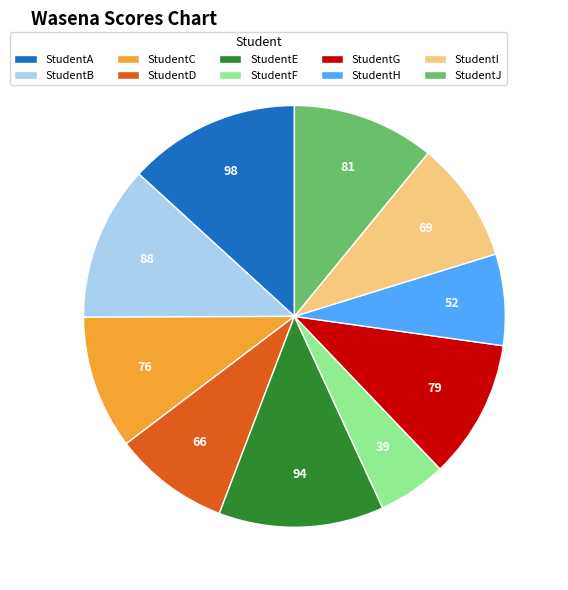

Combined, do StudentE and StudentB account for over 50%?

No